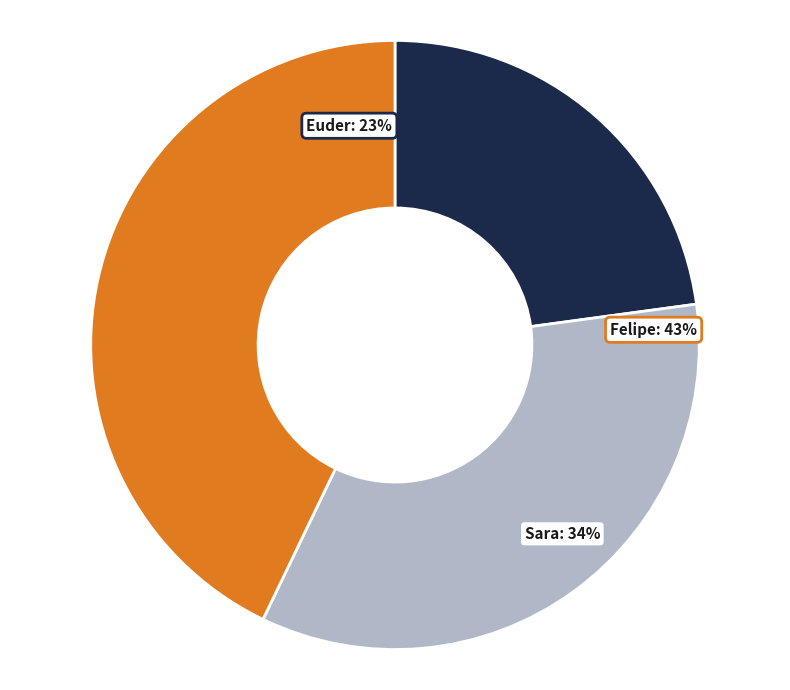

Which category has the smallest portion of the pie?

Euder